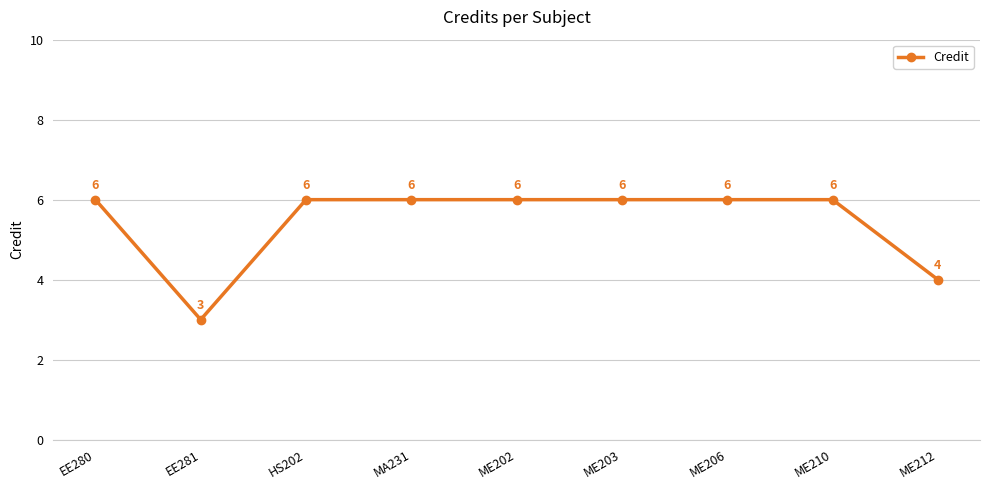

Count the values in the range 6 to 7.

7